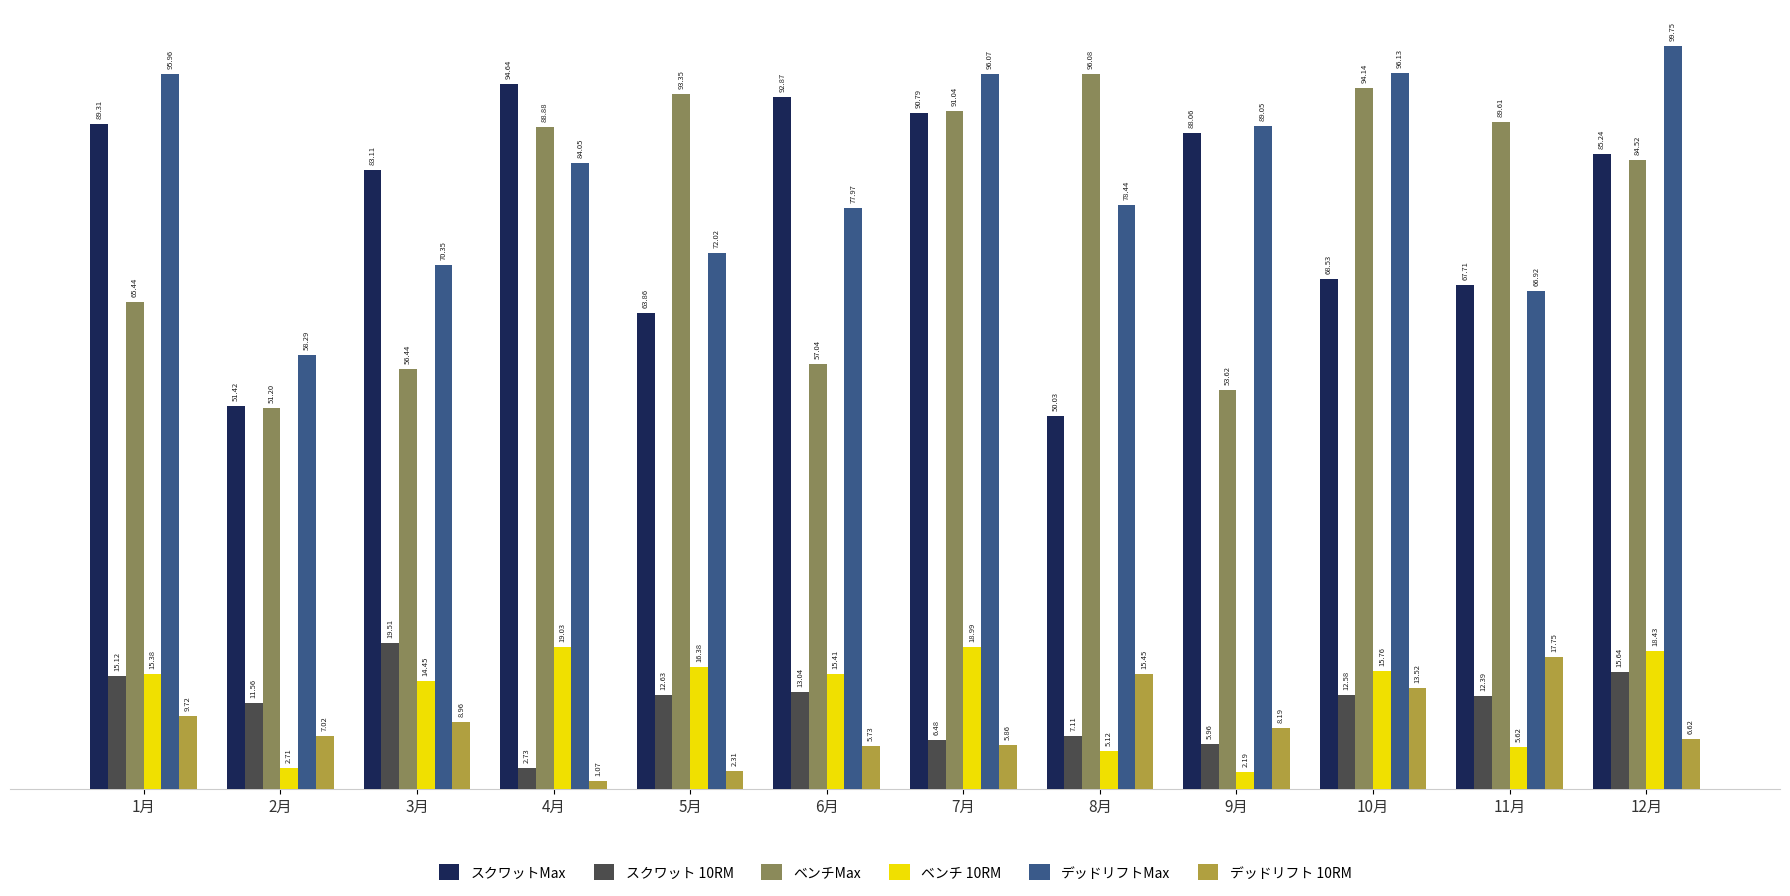

What value does the スクワットMax series have at 11月?

67.7